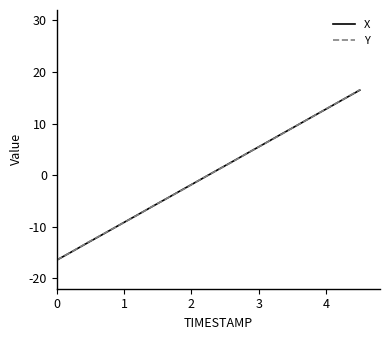

What is the minimum value shown in the chart?

-16.5